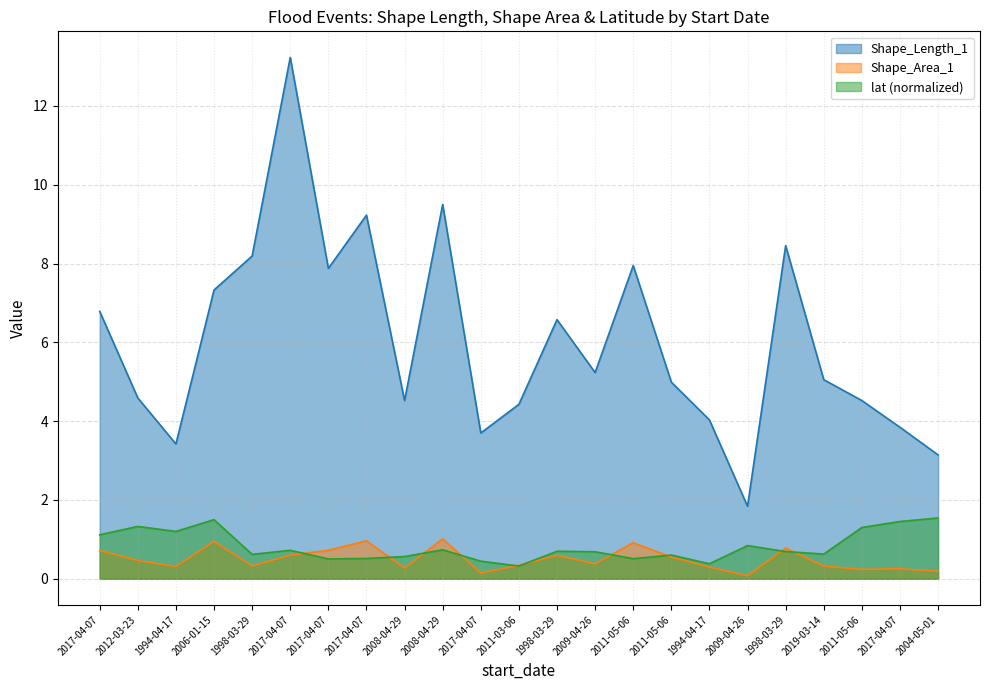

What is the maximum value for Shape_Length_1?

13.2